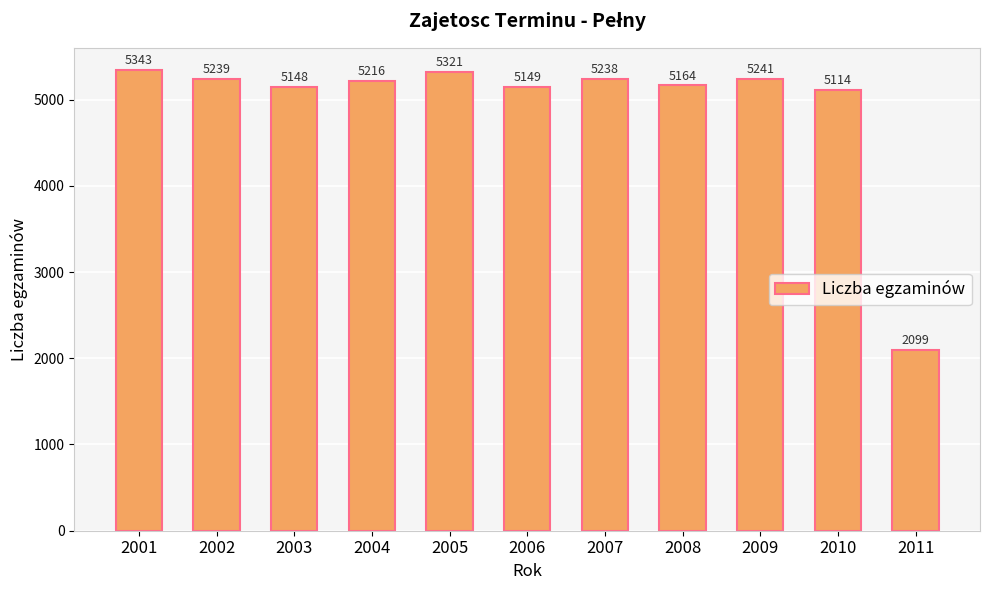

Is it true that the value at 2009 is 5241?

True